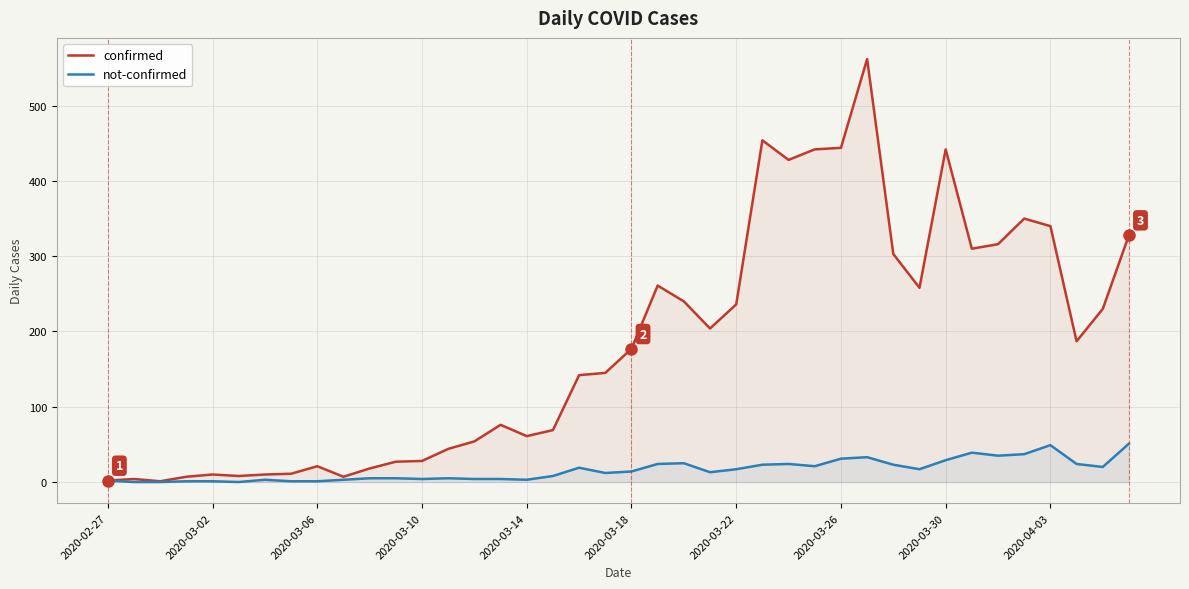

What is the greatest value displayed?

562